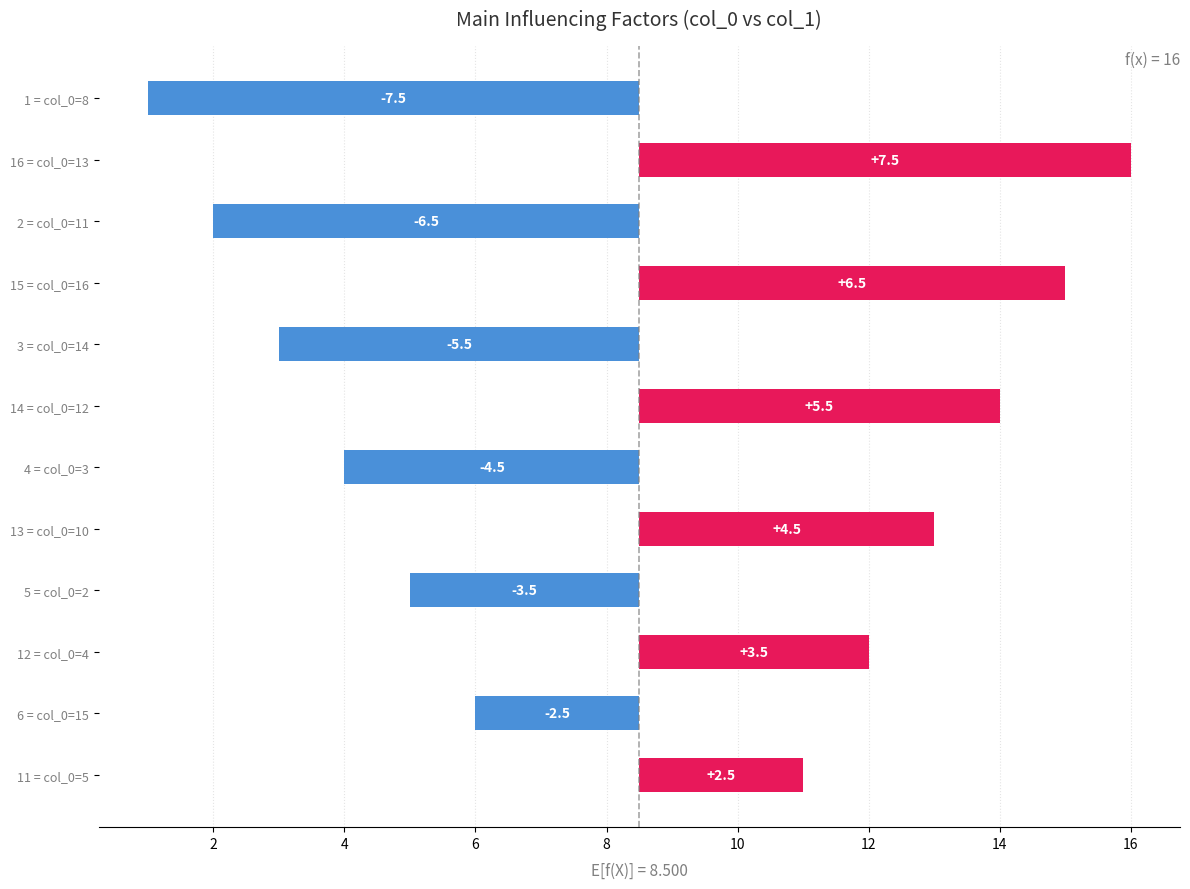

What is the difference between the maximum and minimum values?

15.0